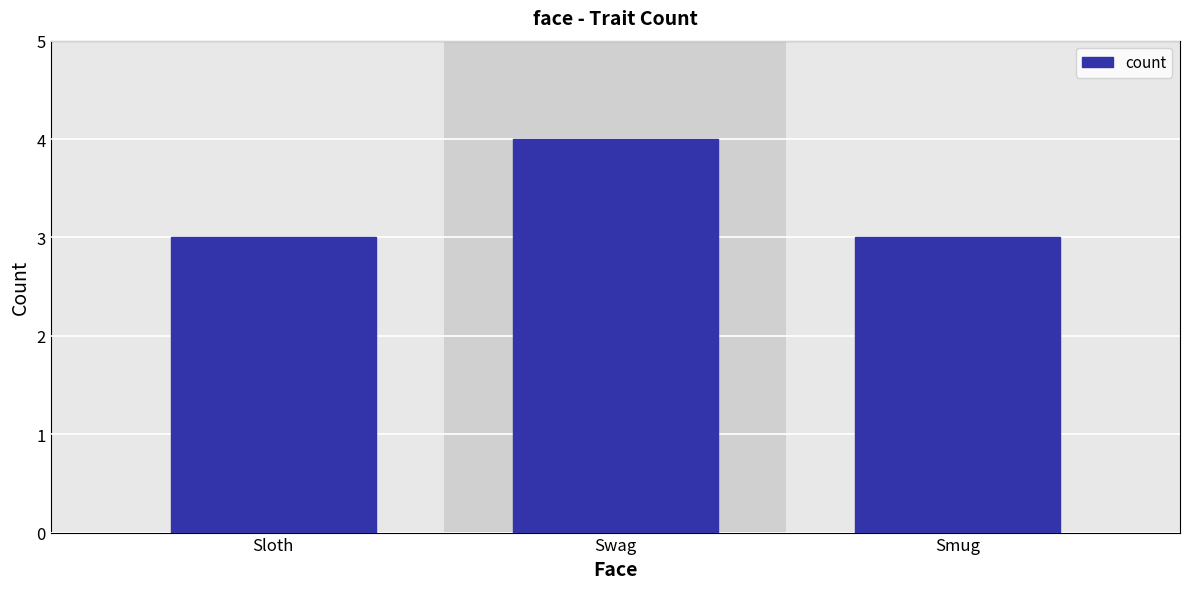

Which category has the highest value across all series?

Swag